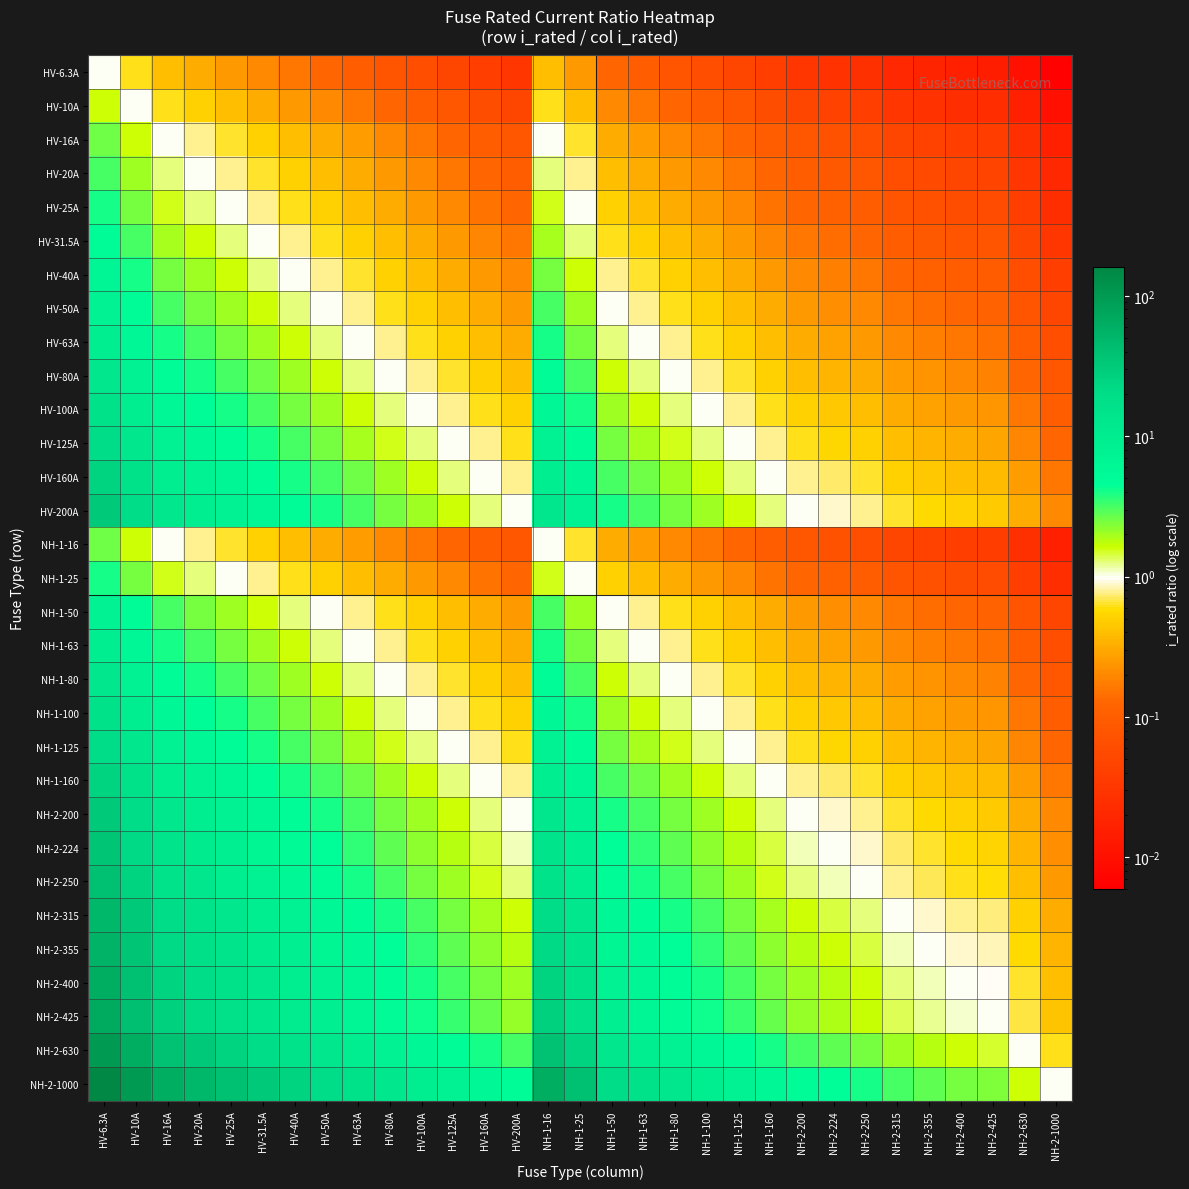

Count the number of categories in the chart.

31